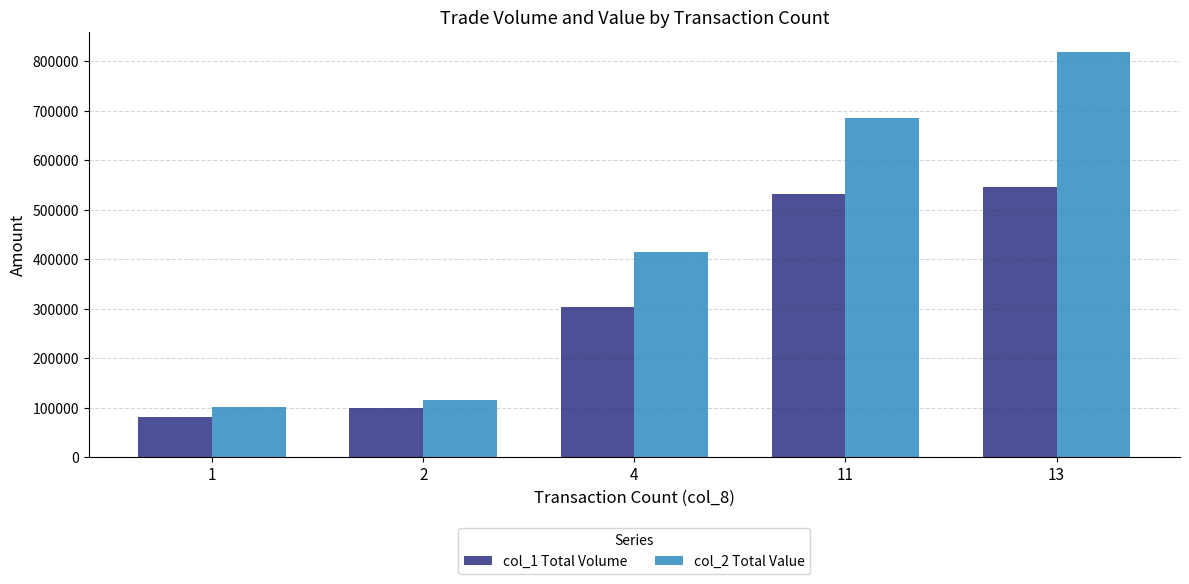

What are all the series names shown in the legend?

col_1 Total Volume, col_2 Total Value